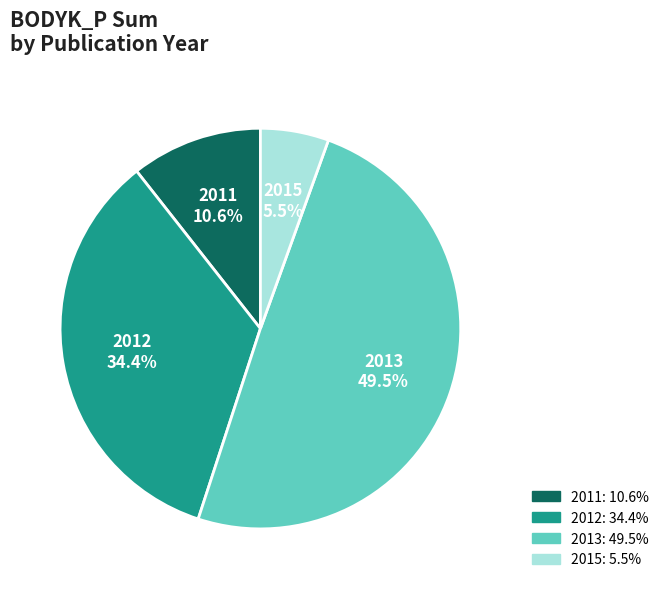

Is there any slice that represents more than half of the pie?

No